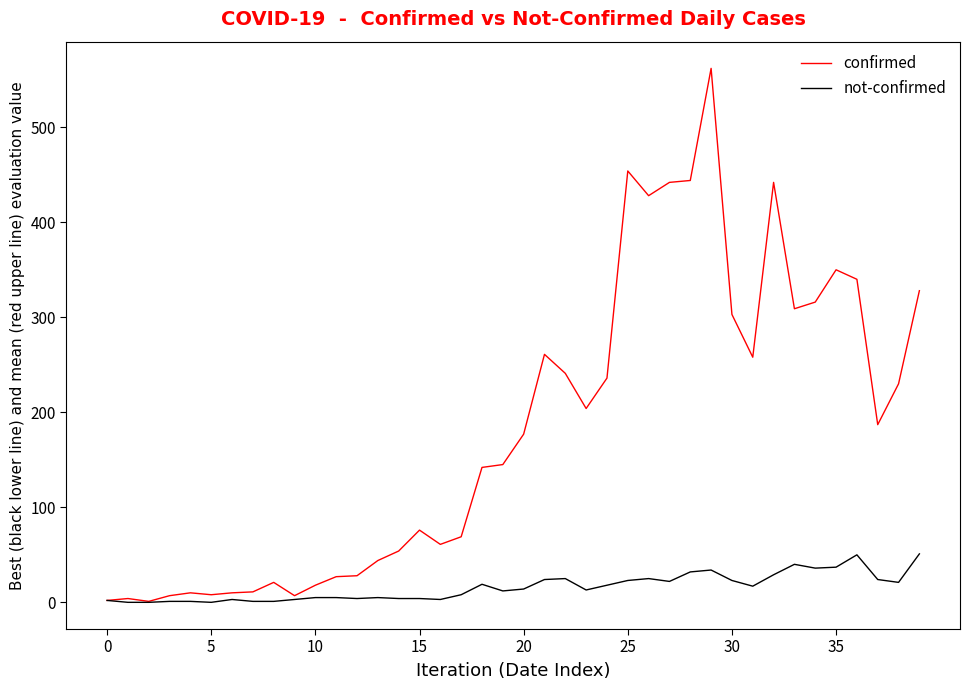

Rank the series by their average value, from lowest to highest.

not-confirmed, confirmed